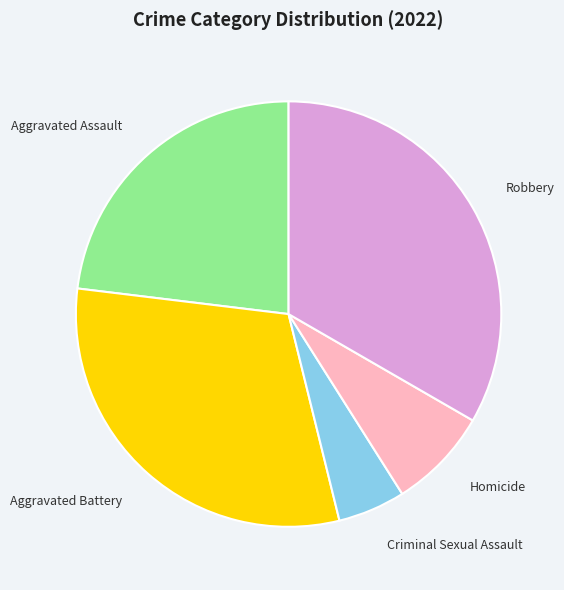

How many slices are in this pie chart?

5